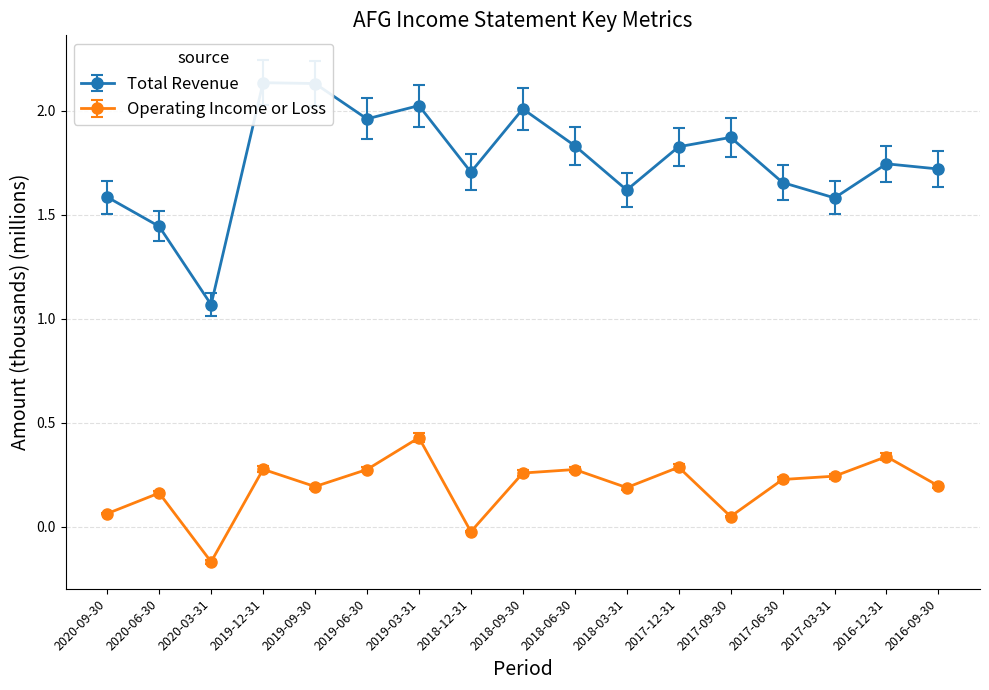

Reading left to right, extract all data points from this chart.

Total Revenue: 1.6	1.4	1.1	2.1	2.1	2.0	2.0	1.7	2.0	1.8	1.6	1.8	1.9	1.7	1.6	1.7	1.7
Operating Income or Loss: 0.1	0.2	-0.2	0.3	0.2	0.3	0.4	-0.0	0.3	0.3	0.2	0.3	0.1	0.2	0.2	0.3	0.2